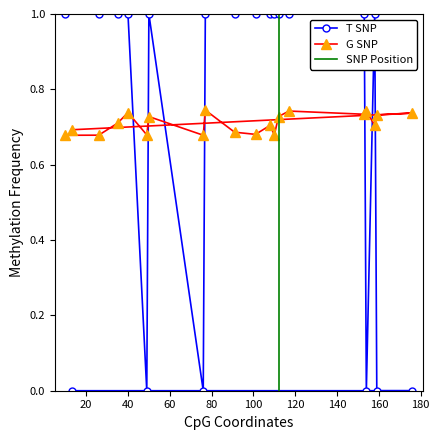

At which label is y_true closest to 0?

49